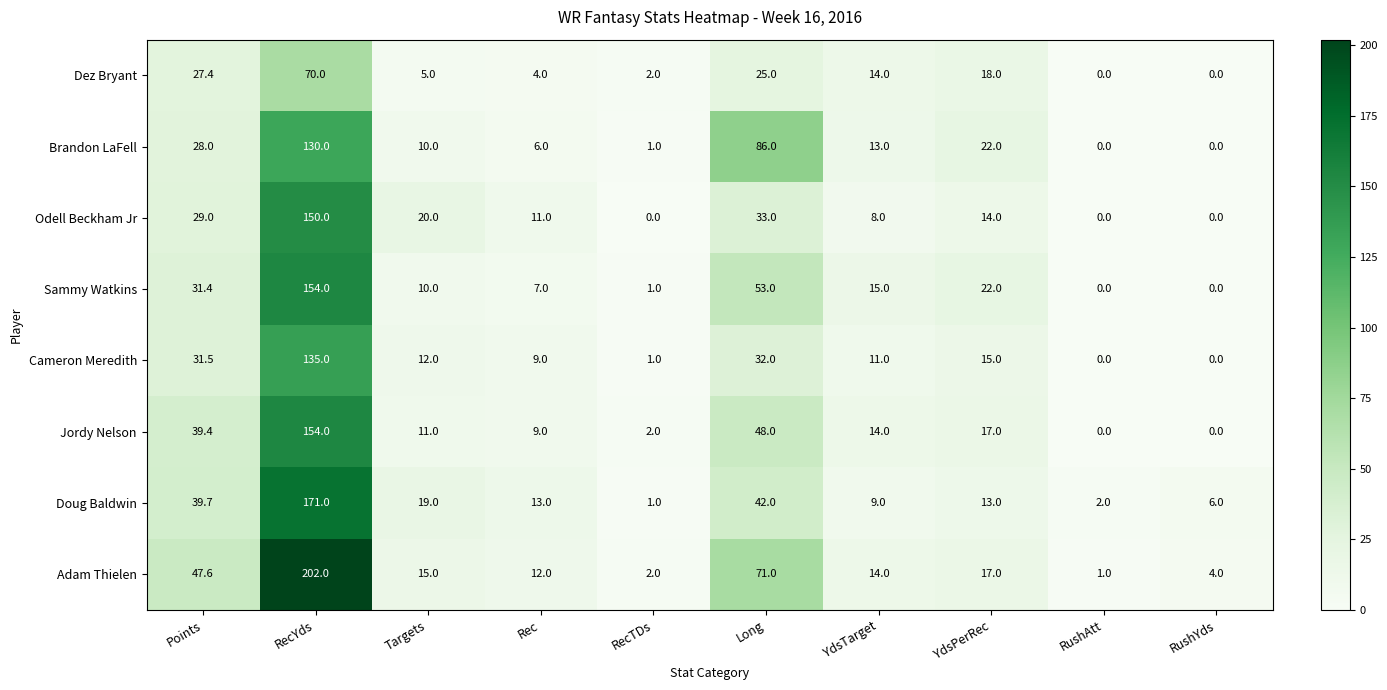

At which label does Doug Baldwin first exceed 13?

Points